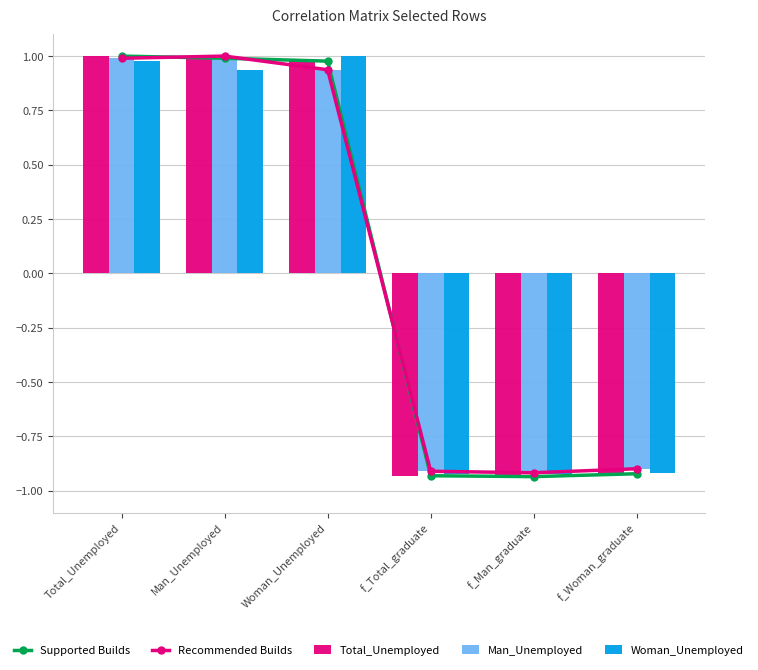

How many series are shown in this chart?

5